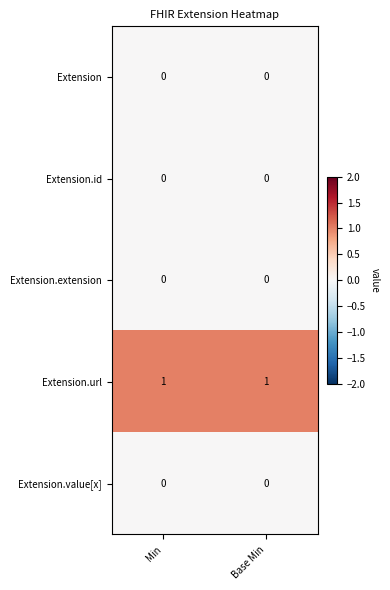

The value of Extension.url at Base Min is 1. True or false?

True